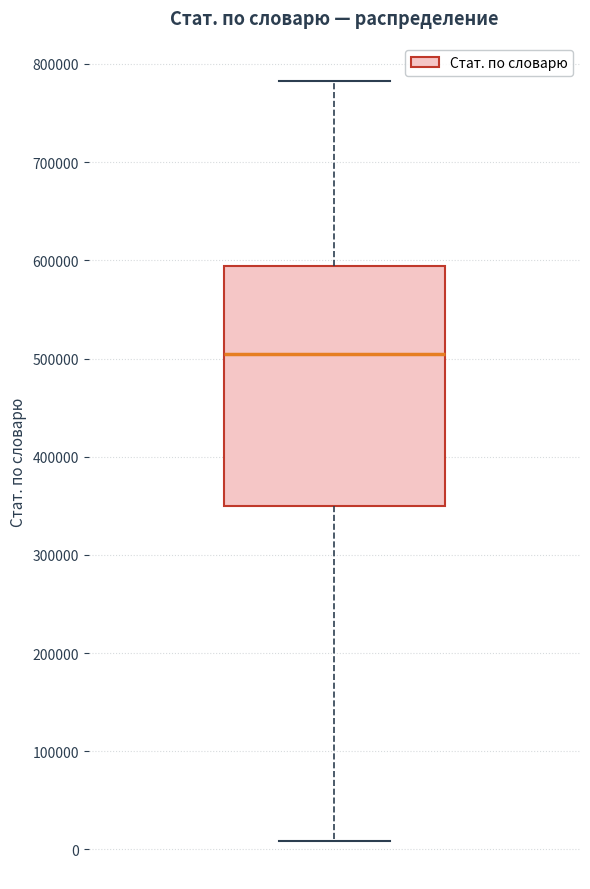

Transcribe this box plot: give where the median line is, the range the box spans, and where the two whiskers end, as read against the y-axis. The values are not printed on the chart, so give them approximately, as read against the axis.

median 500000, box 350000 to 590000, whiskers 10000 to 780000